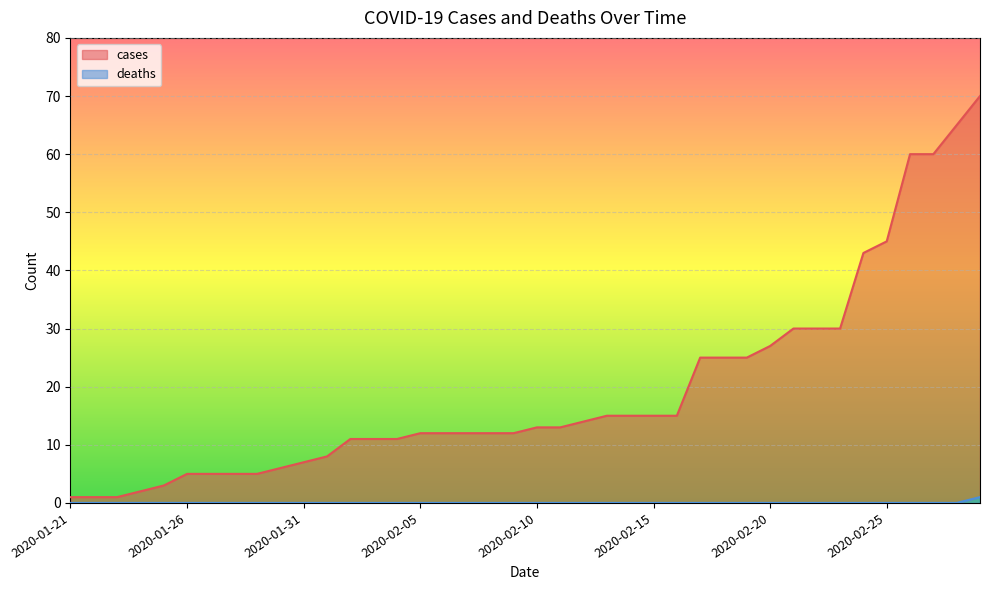

Which series has the largest total across all categories?

cases